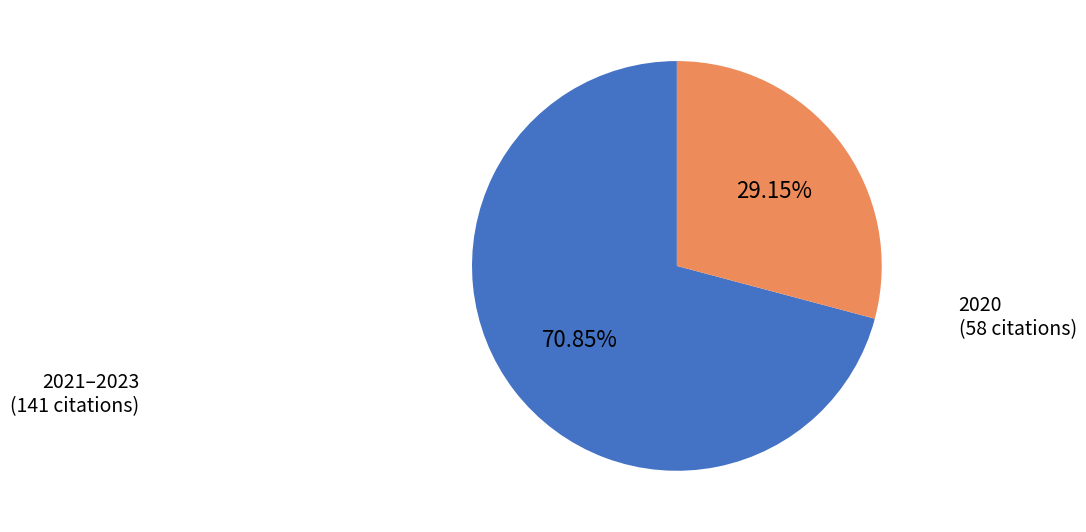

Is there any slice that represents more than half of the pie?

Yes